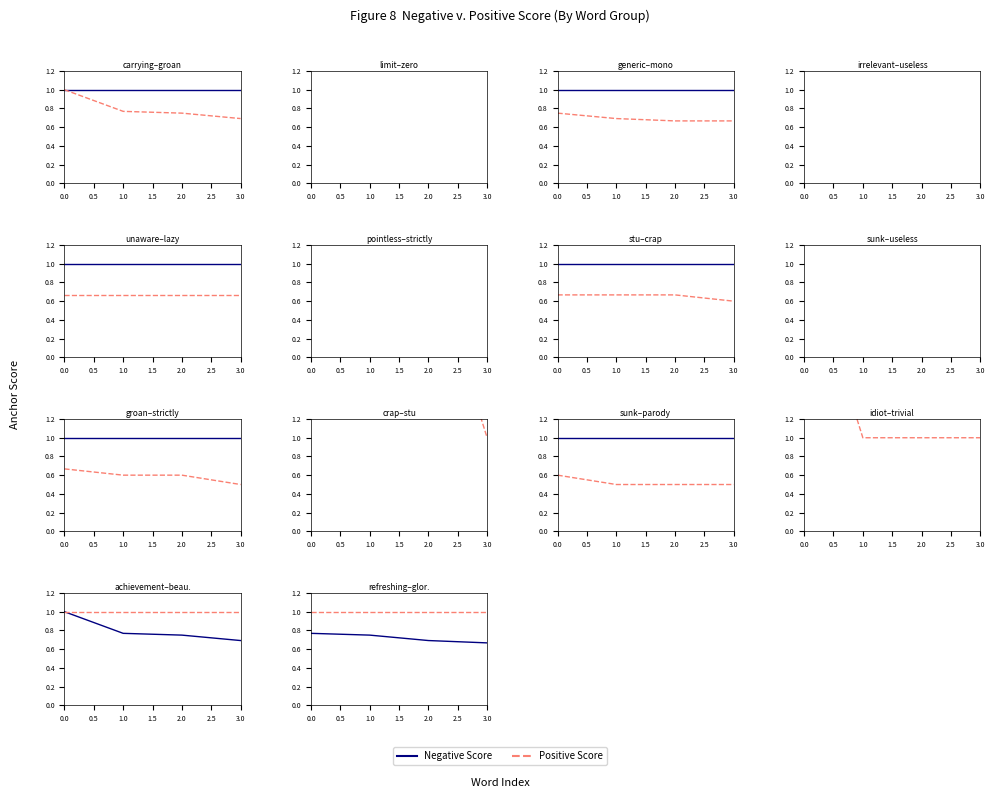

What value does the Positive Score series have at 0.0?

1.0